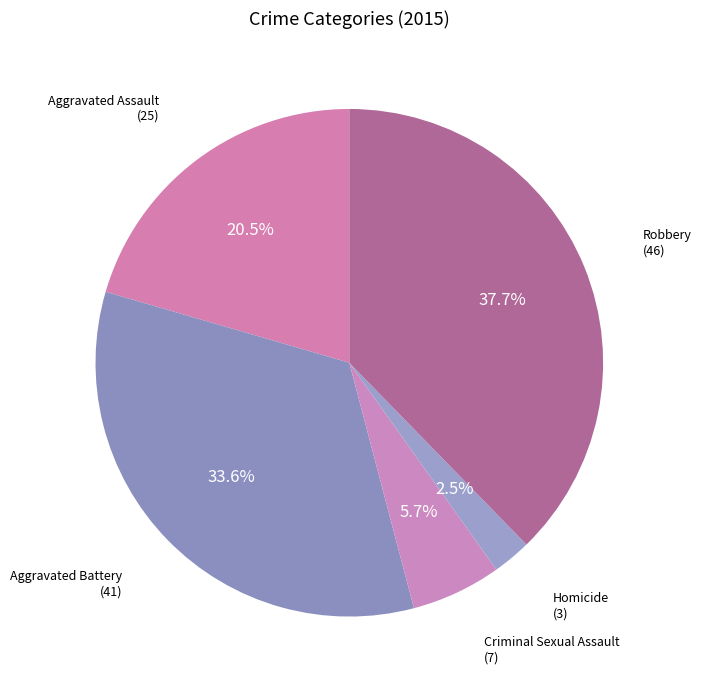

Count the number of slices in the pie.

5